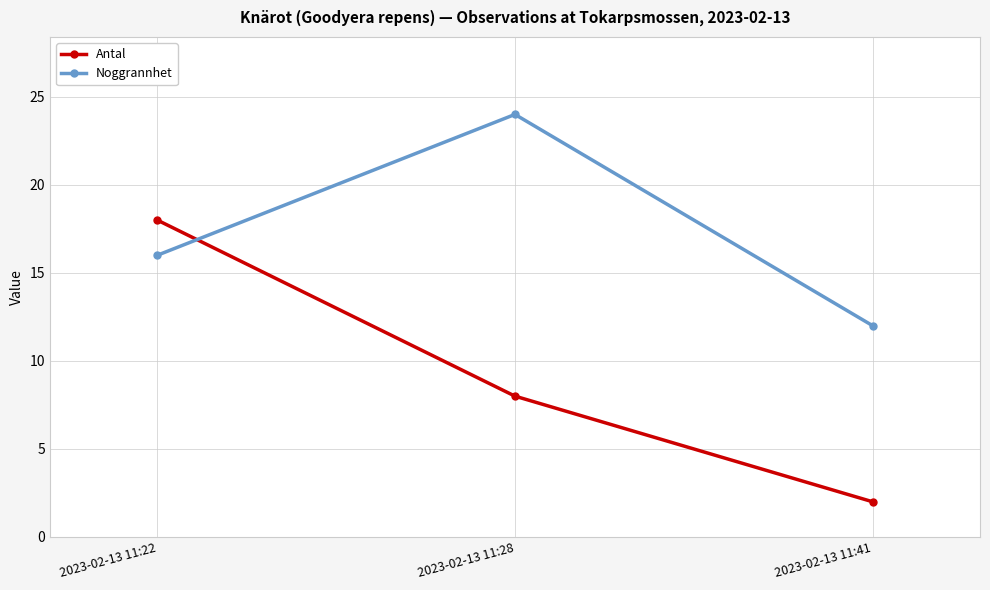

What is the average value of the Noggrannhet series?

17